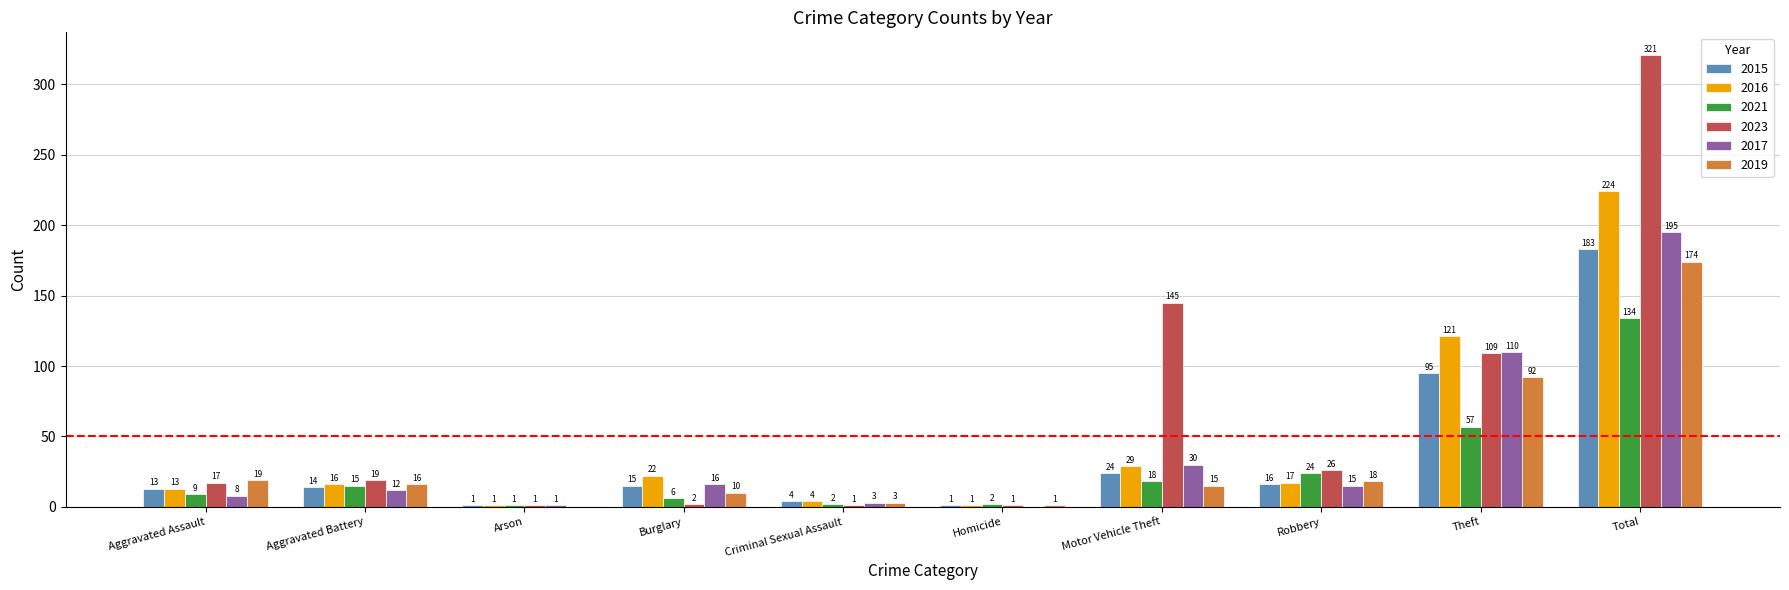

What is the maximum value for 2016?

224